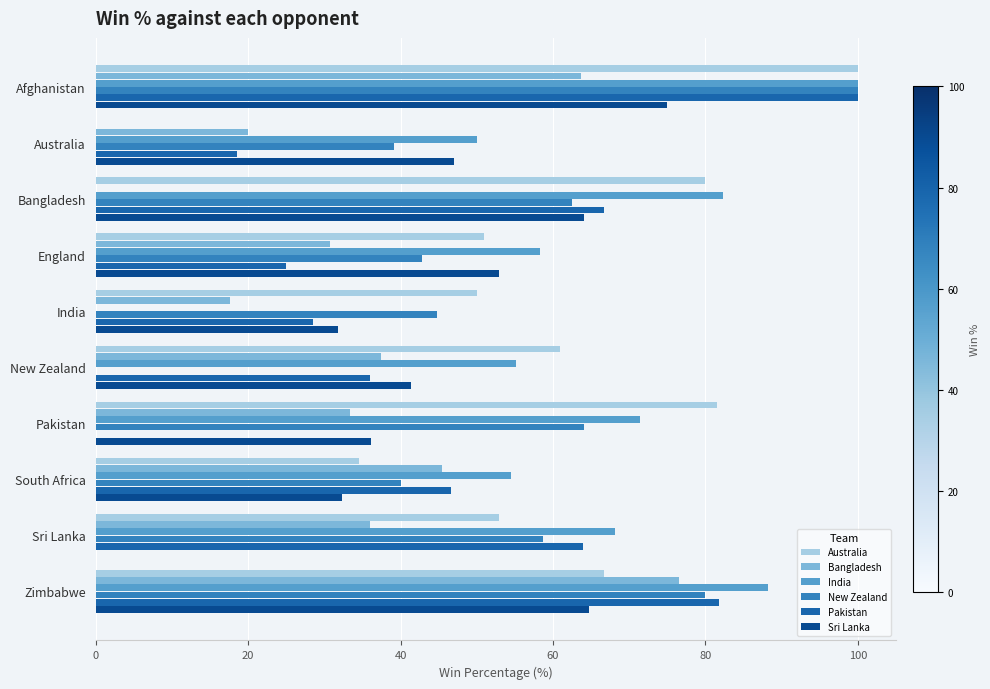

Is it true that Australia equals 66.8 at India?

False